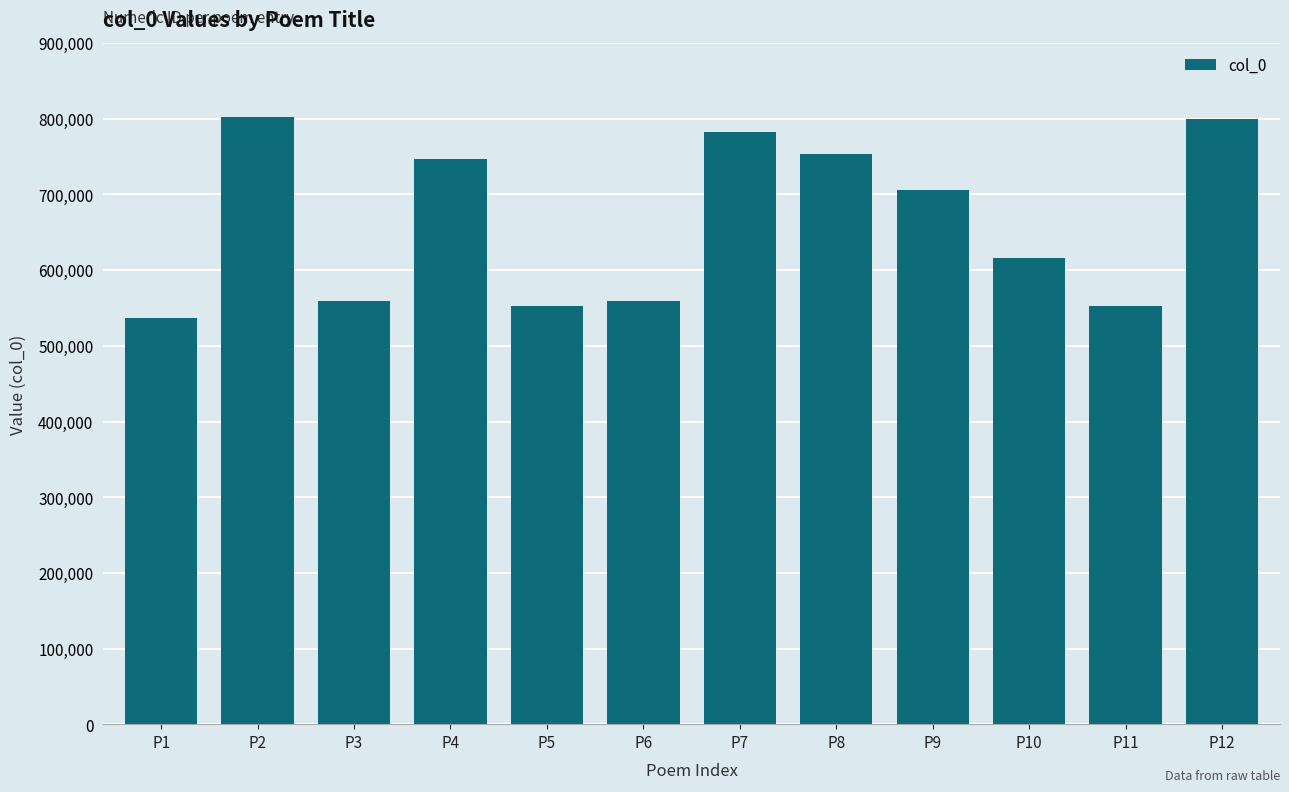

What is the value of the 5th bar from the left?

552065